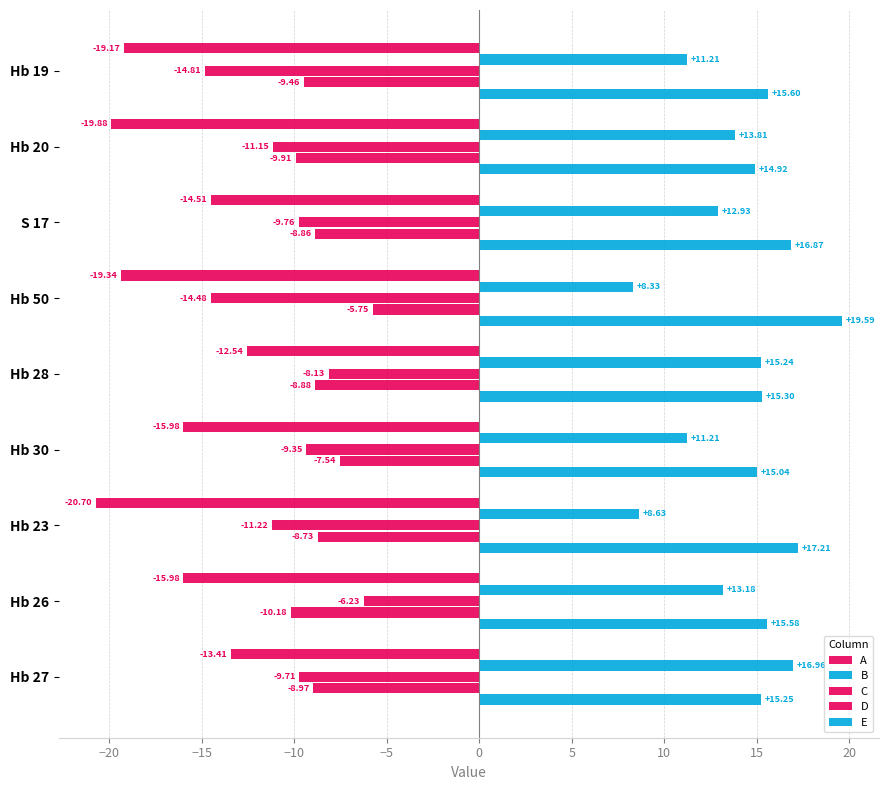

How many data points in B are above 12?

5